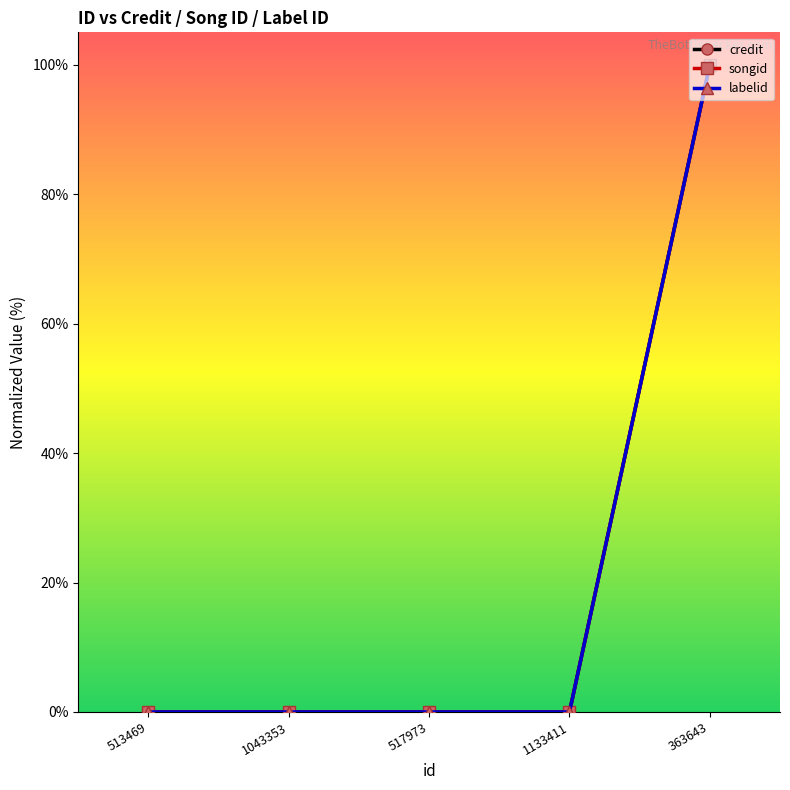

Is this an area chart (filled region under the line)?

No